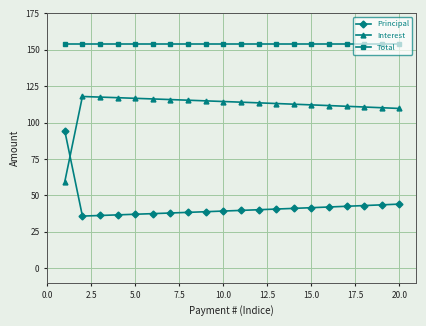

What is the value of the Total point at the 17th from the left?

153.8